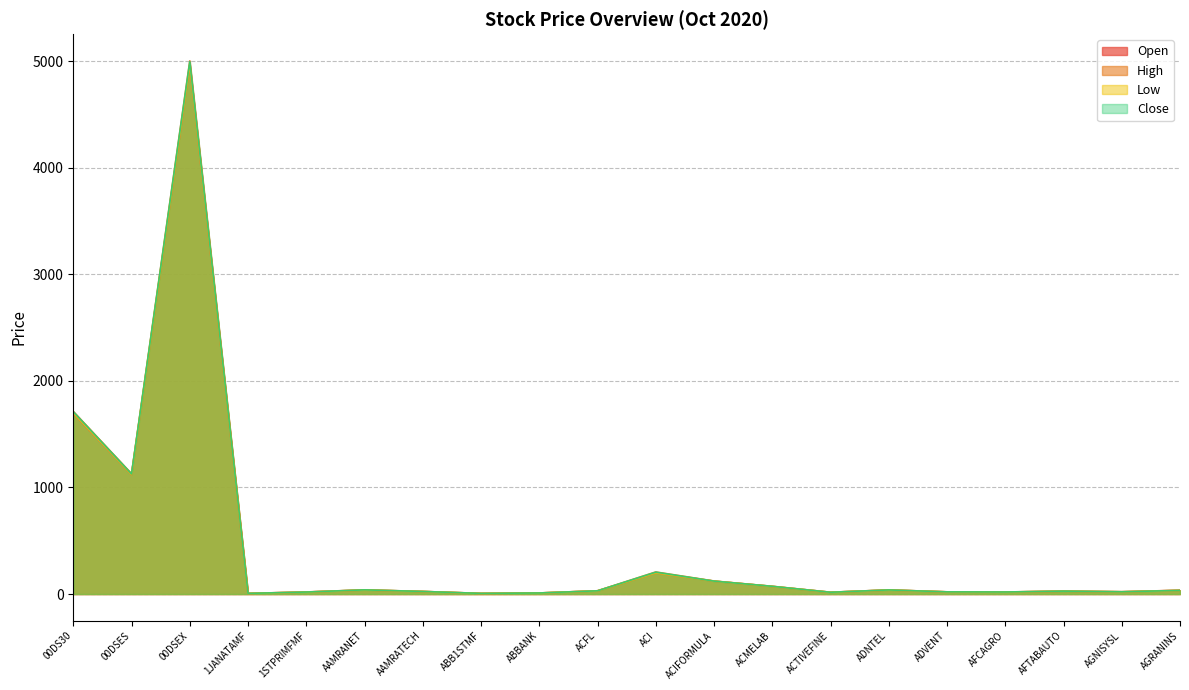

What is the sum of all Low values?

8483.8